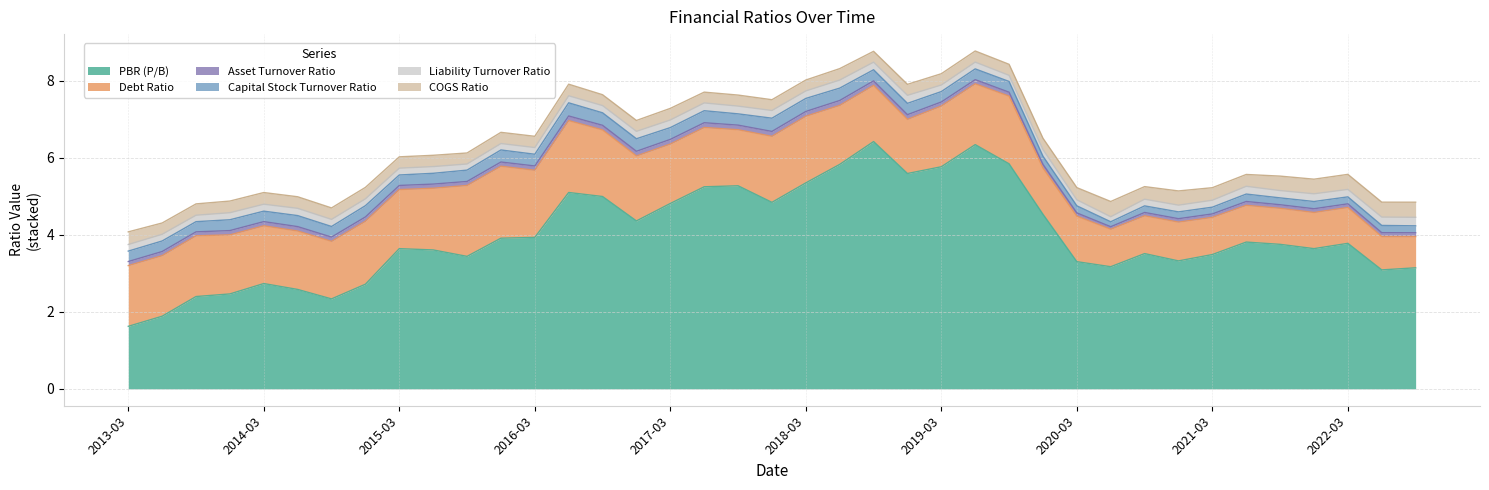

Is it true that PBR (P/B) equals 1.9 at 2013-06-01?

True